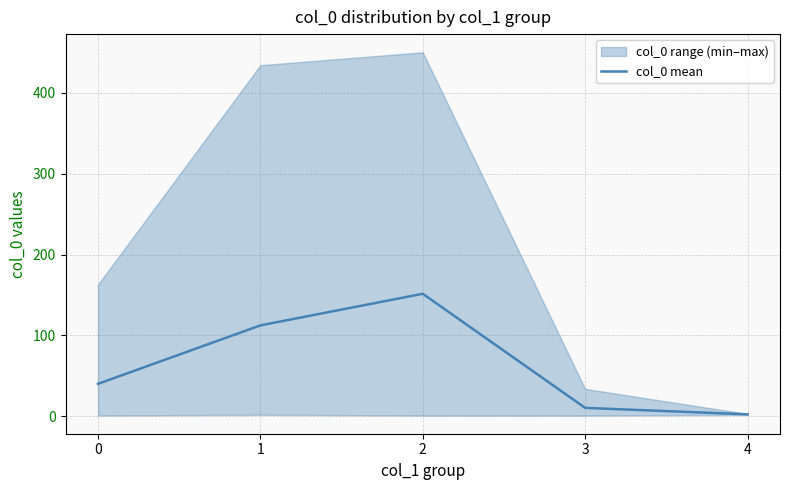

What is the sum of the values at 3 and 2?

162.0